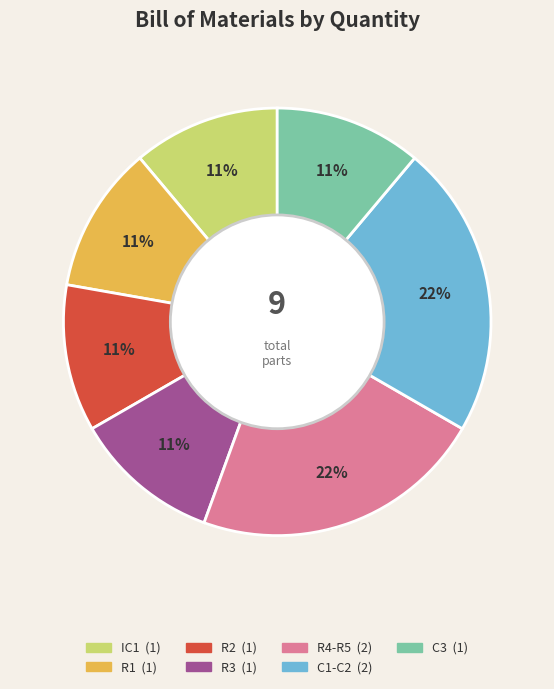

True or false: R2 accounts for 11% of the total.

True